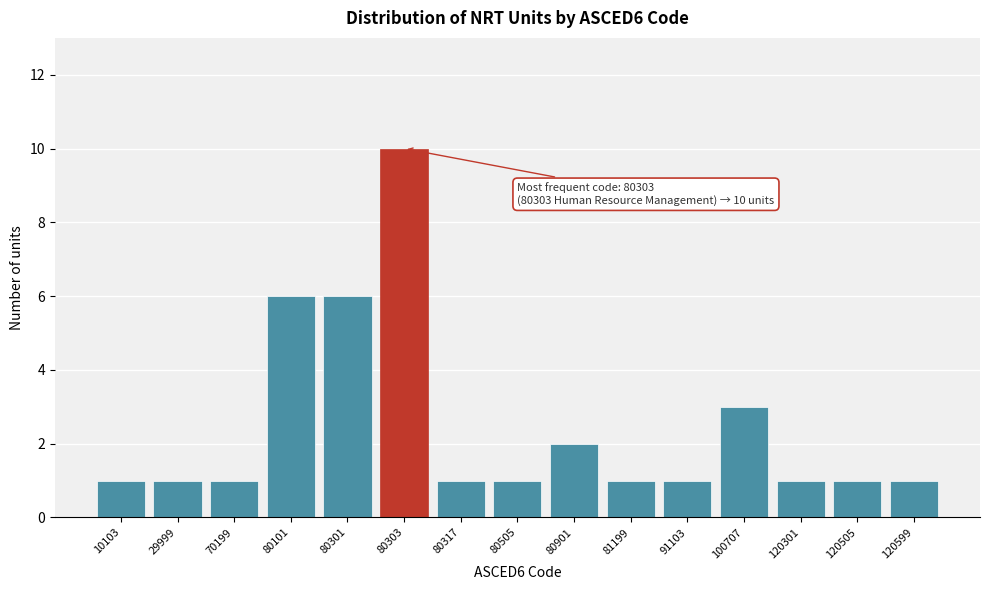

Reading left to right, extract all data points from this chart.

1	1	1	6	6	10	1	1	2	1	1	3	1	1	1